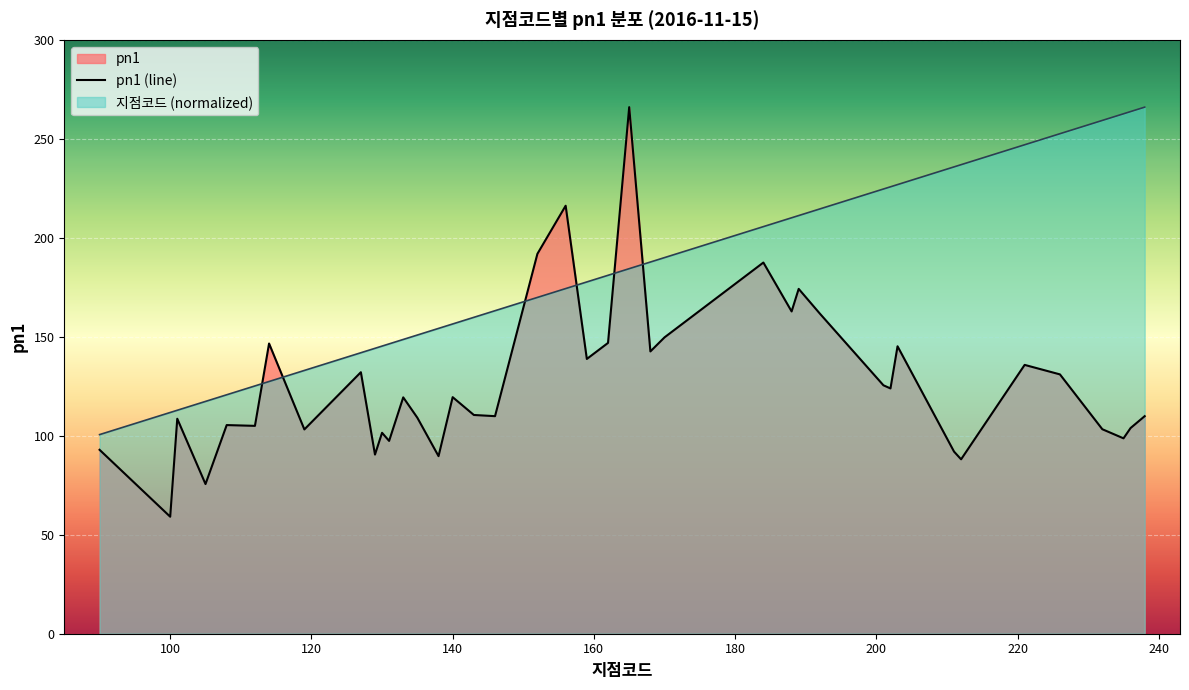

Between 101 and 192, which series saw the biggest shift?

지점코드